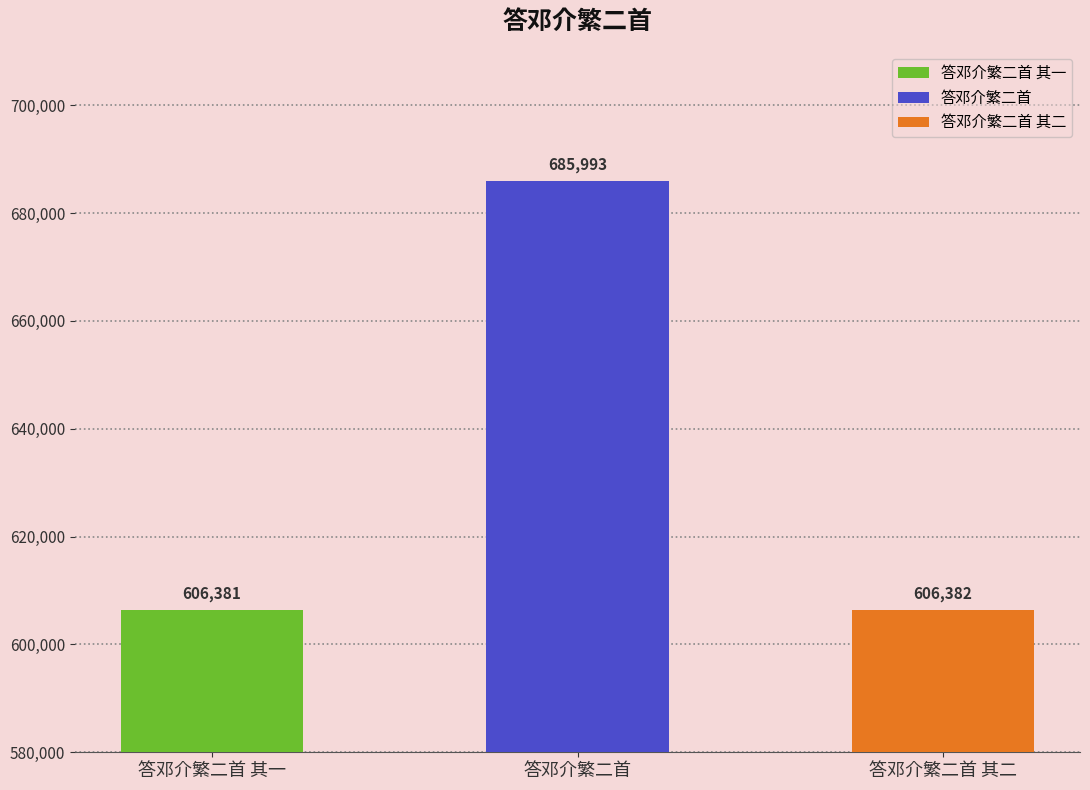

What is the change in value from 答邓介繁二首 其一 to 答邓介繁二首 其二?

+1